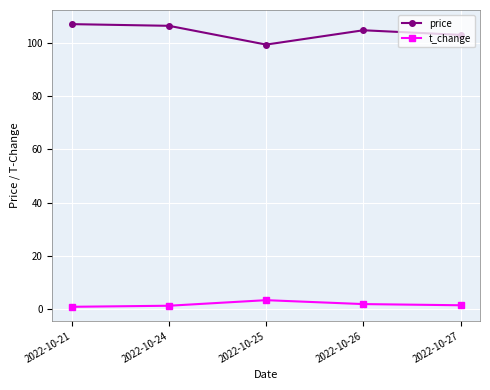

What is the value of the t_change point at the 3rd from the left?

3.4